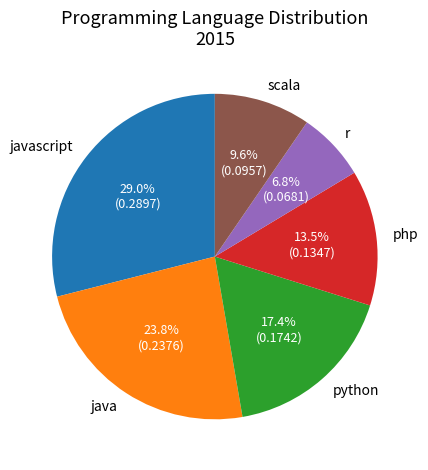

To the nearest percent, what portion does scala represent?

10%